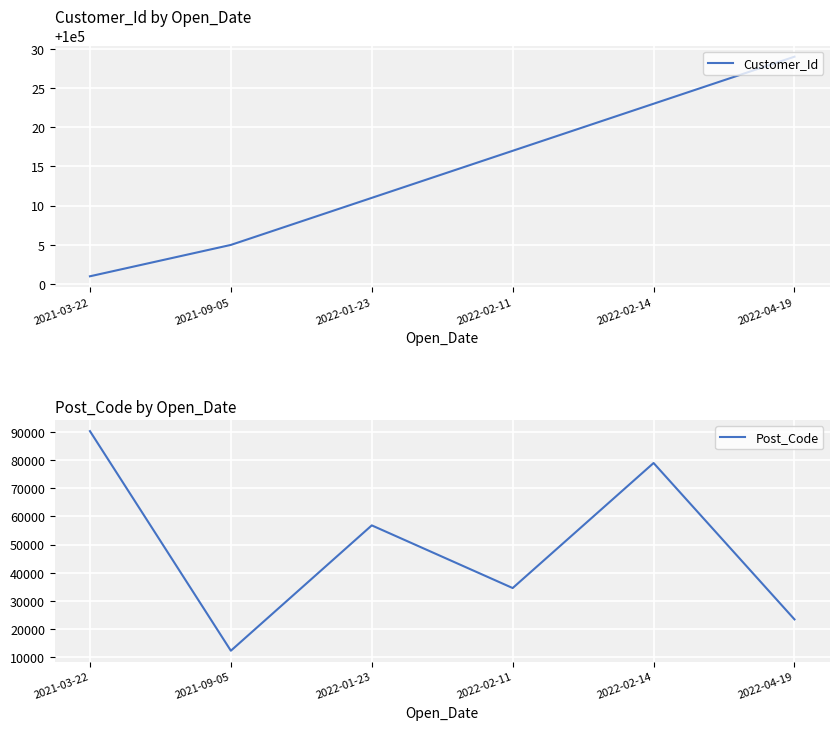

Where is Post_Code nearest to the value 51277?

2022-01-23